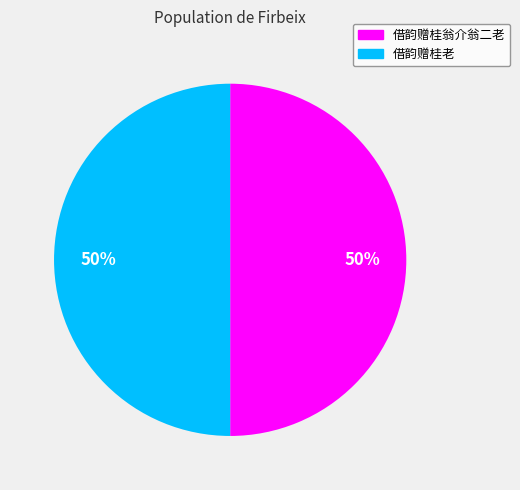

To the nearest percent, what portion does 借韵赠桂翁介翁二老 represent?

50%